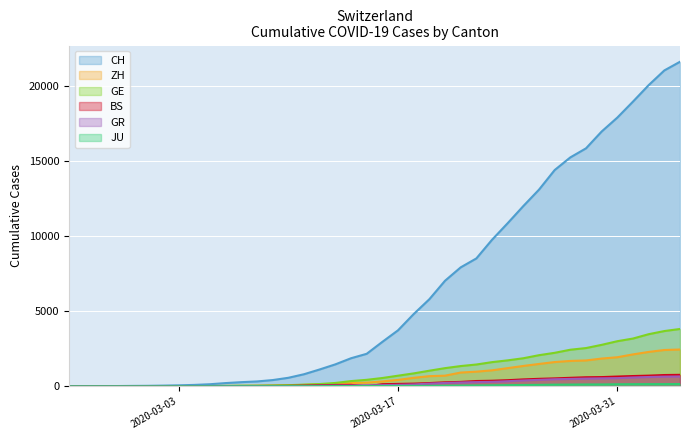

The GR series shows 8 at 2020-03-08. True or false?

False